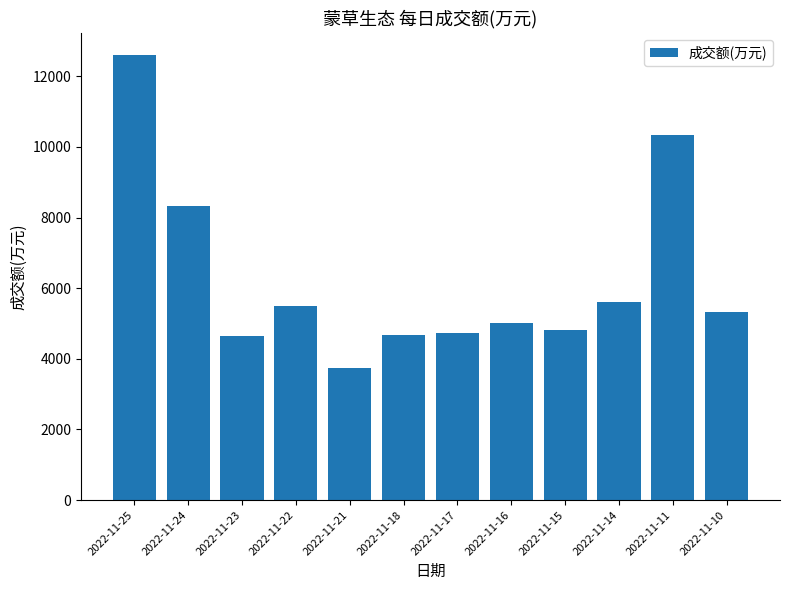

What is the difference between the maximum and minimum values?

8840